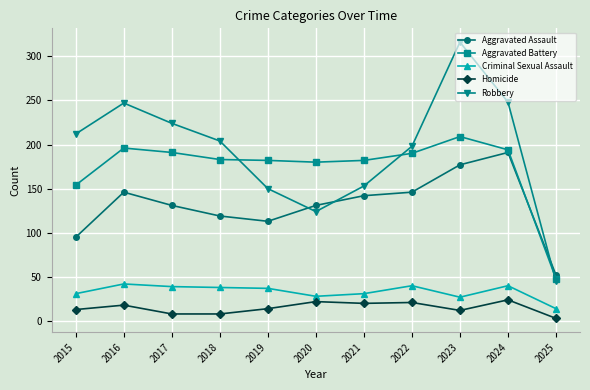

At which category does the chart reach its minimum across all series?

2025